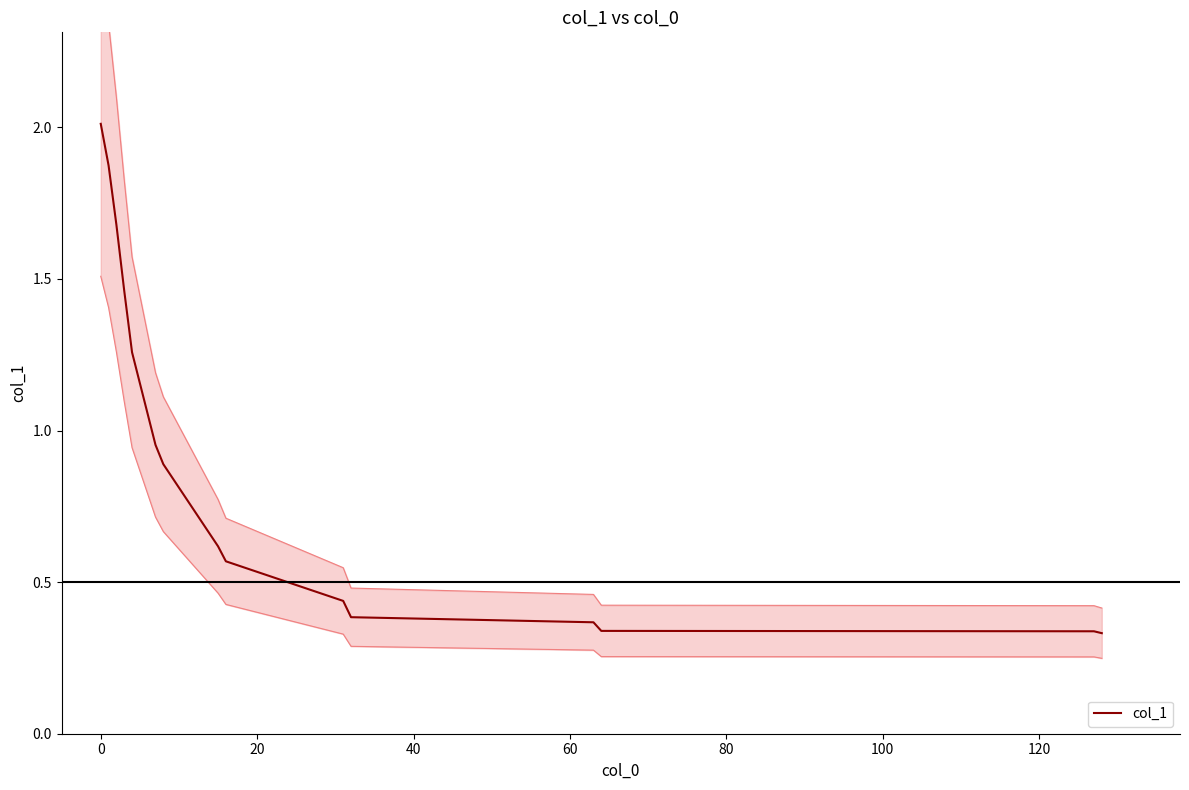

What is the sum of all values?

13.5